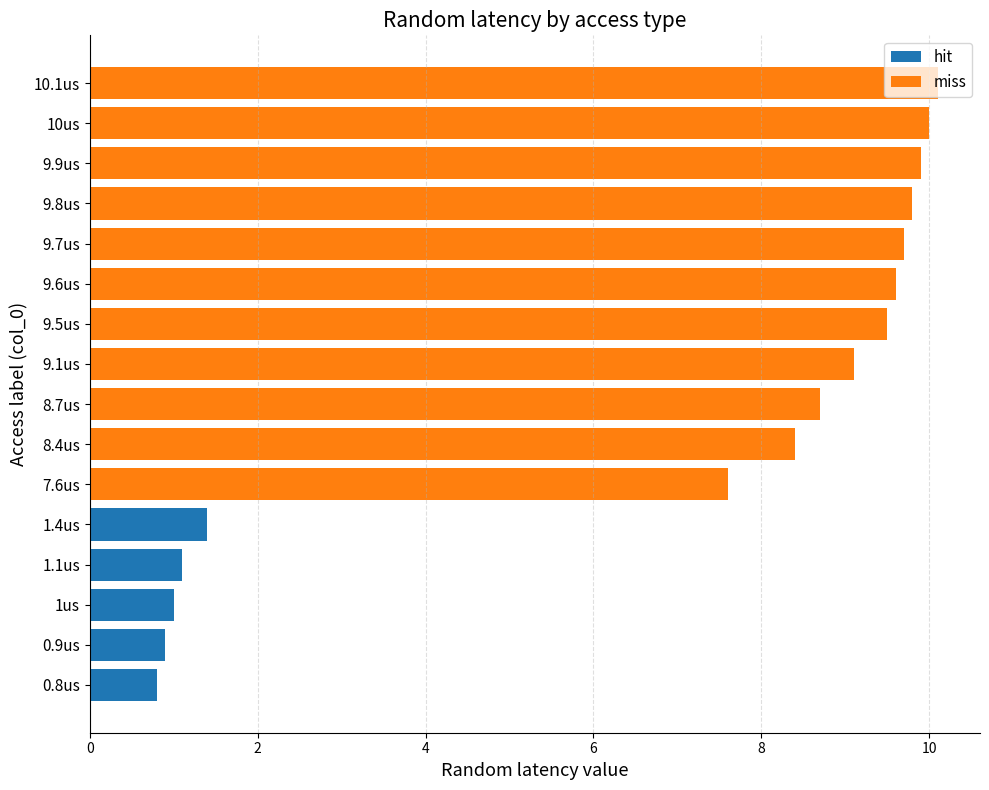

The value of hit at 9.6us is 0.0. True or false?

True